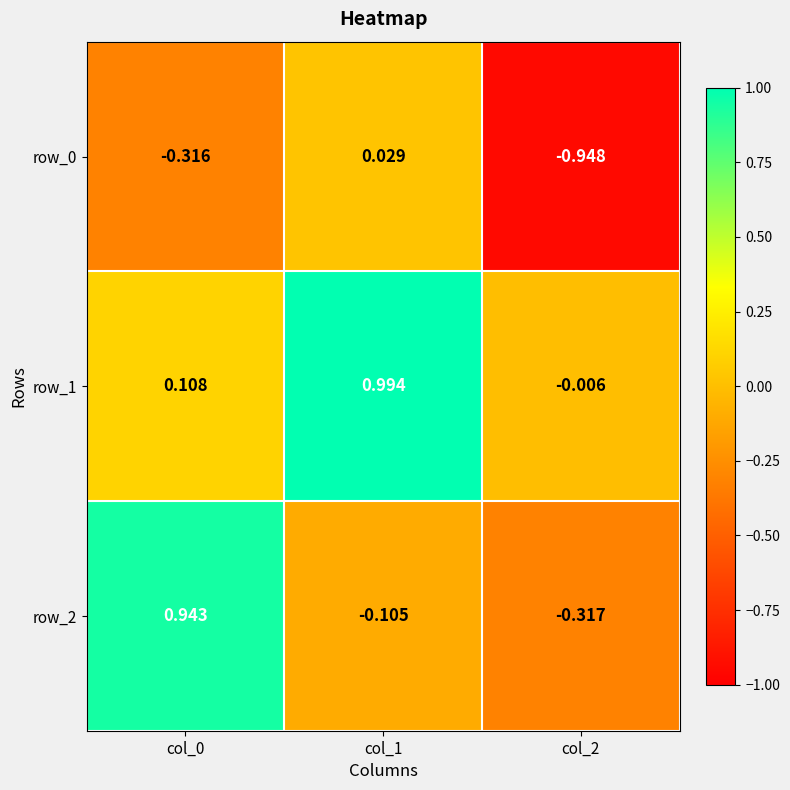

Is the value of row_2 at col_1 greater than the value of row_1 at col_0?

No